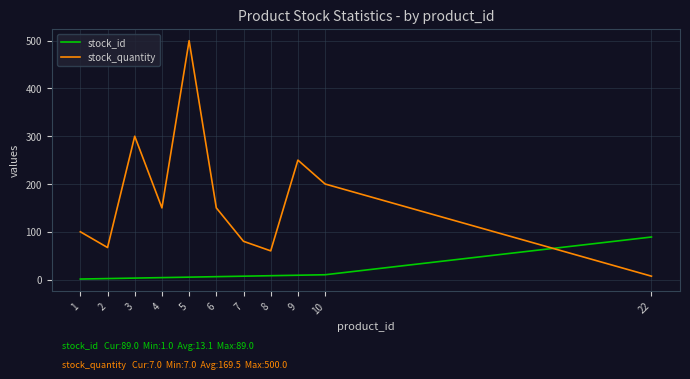

What are all the series names shown in the legend?

stock_id, stock_quantity